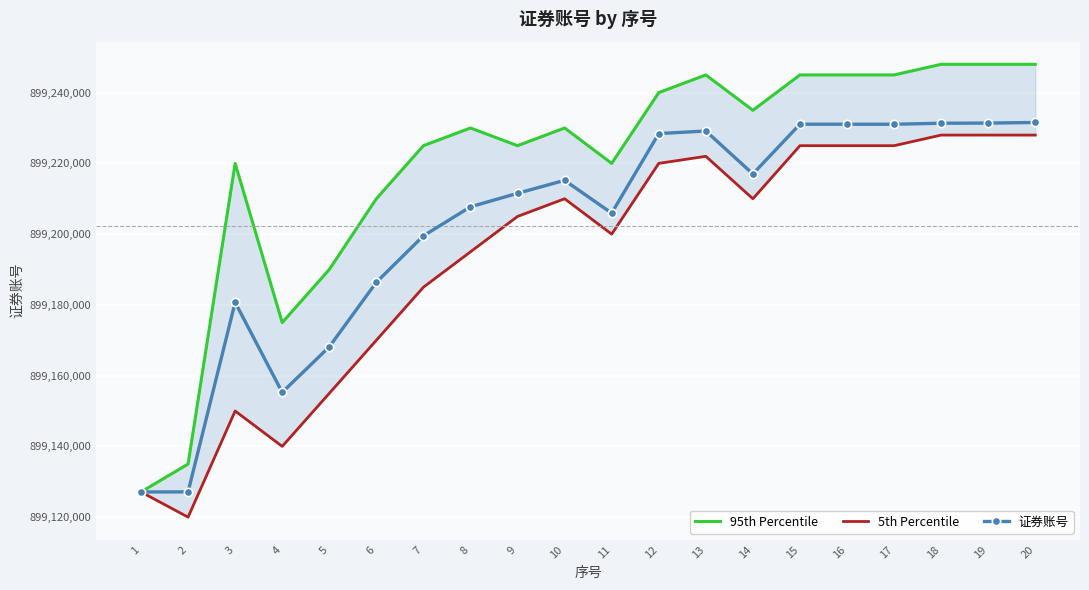

What is the sum of the 95th Percentile values at 18 and 5?

1798438000